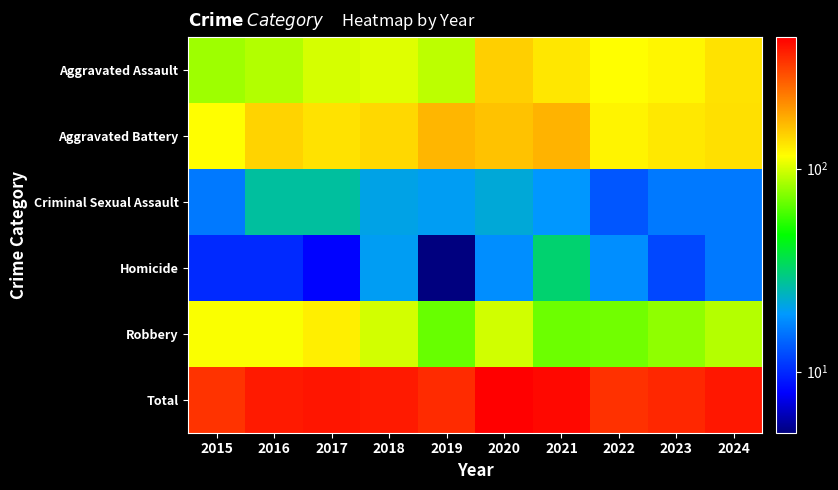

How many categories are shown in the chart?

10